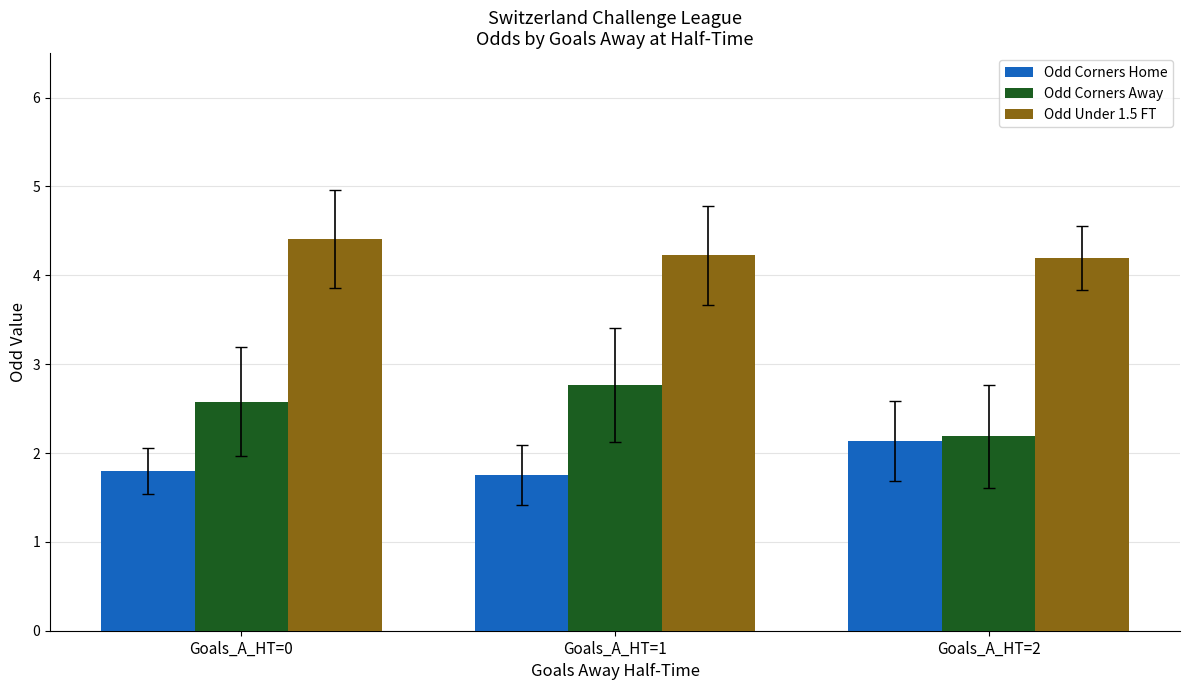

At which label does Odd Under 1.5 FT reach its peak?

Goals_A_HT=0